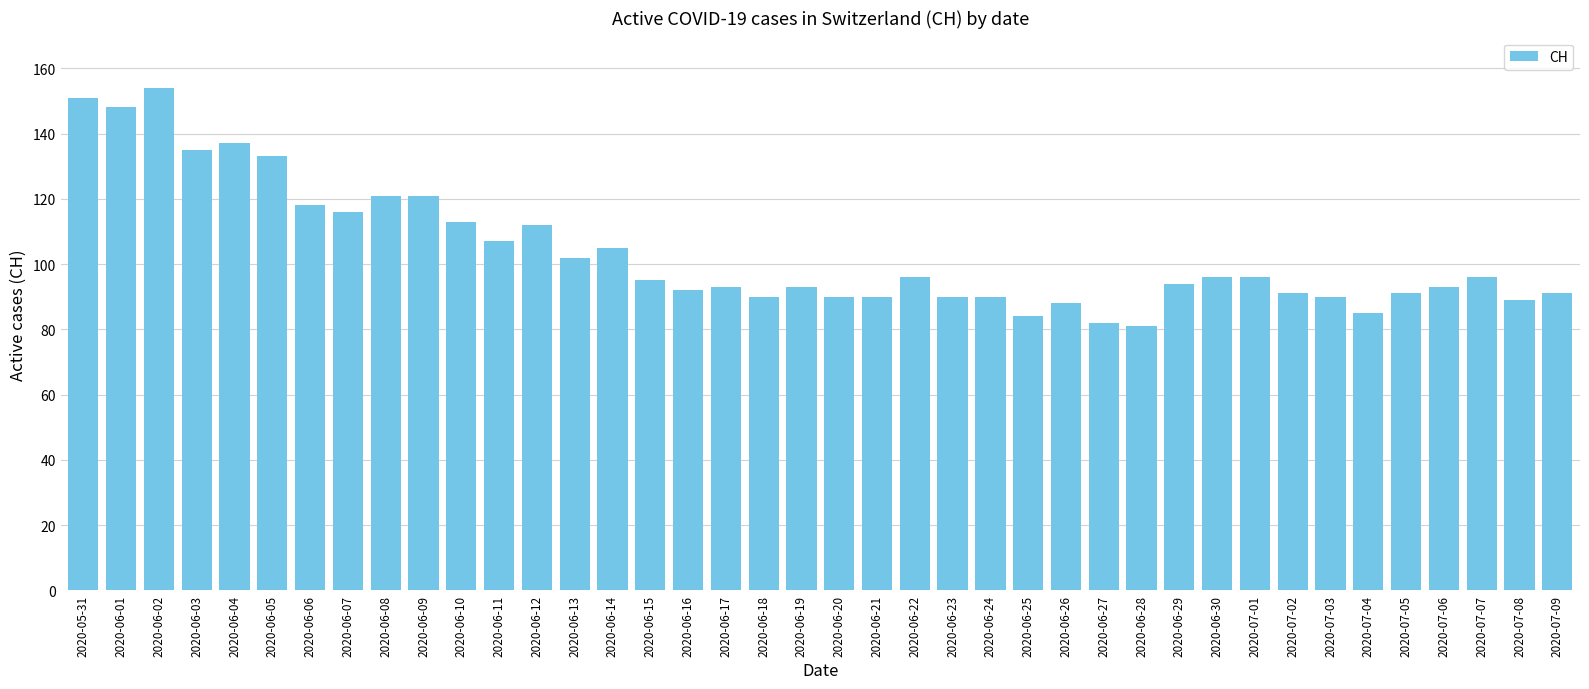

How many bars are there in total?

40